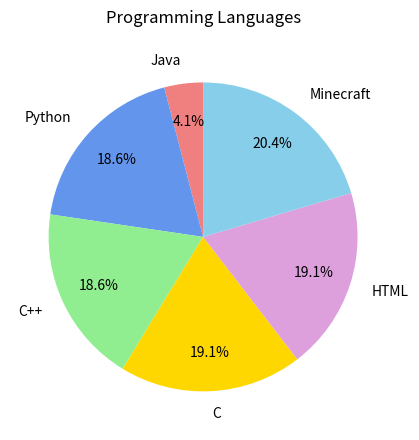

Is HTML the majority of the pie?

No